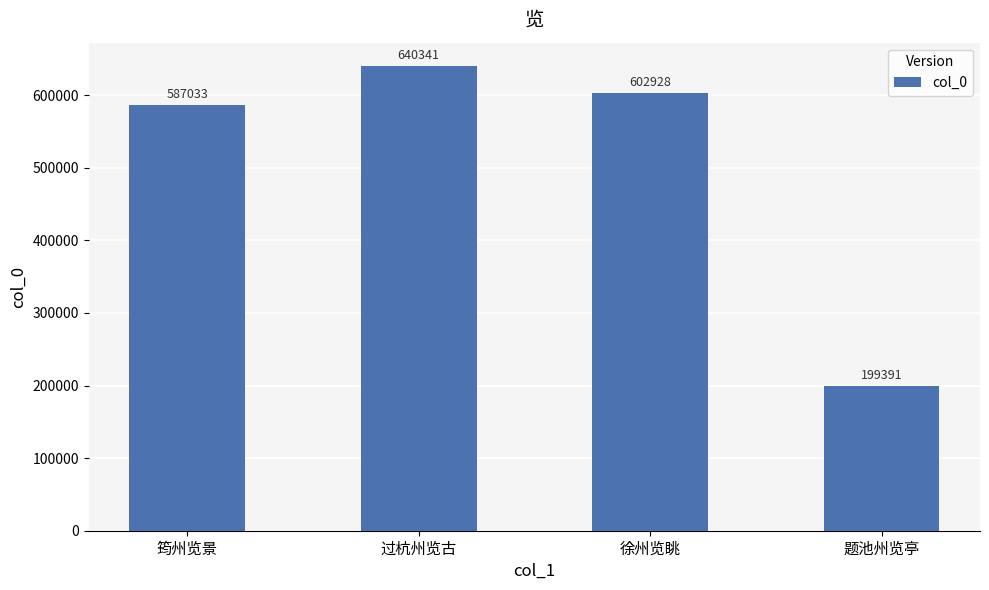

True or false: the data shows 602928 at 徐州览眺.

True